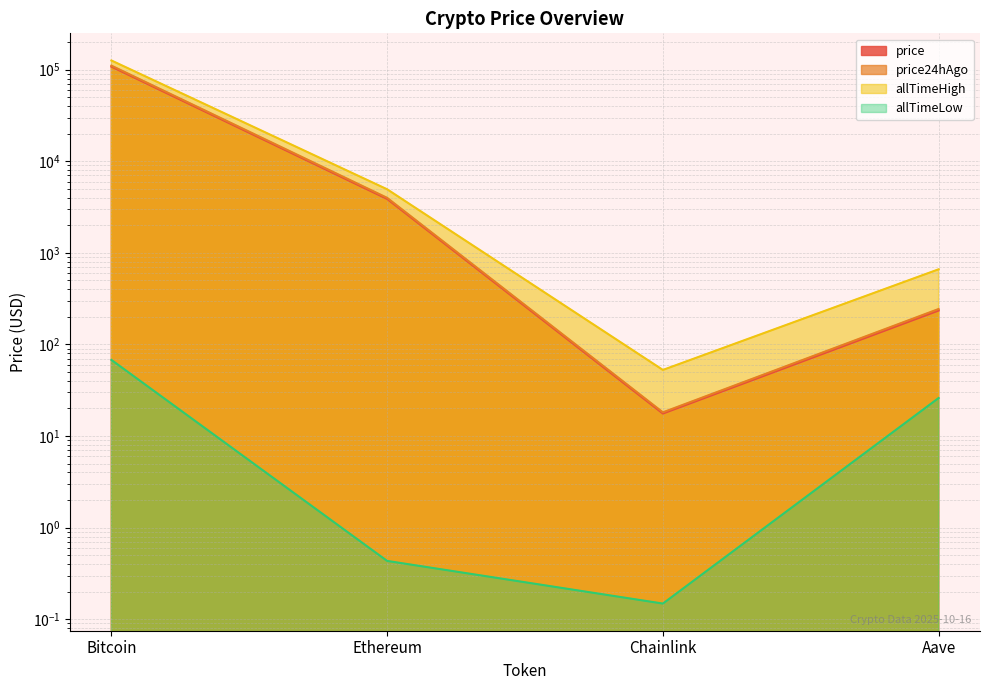

True or false: price and allTimeLow intersect in this chart.

False